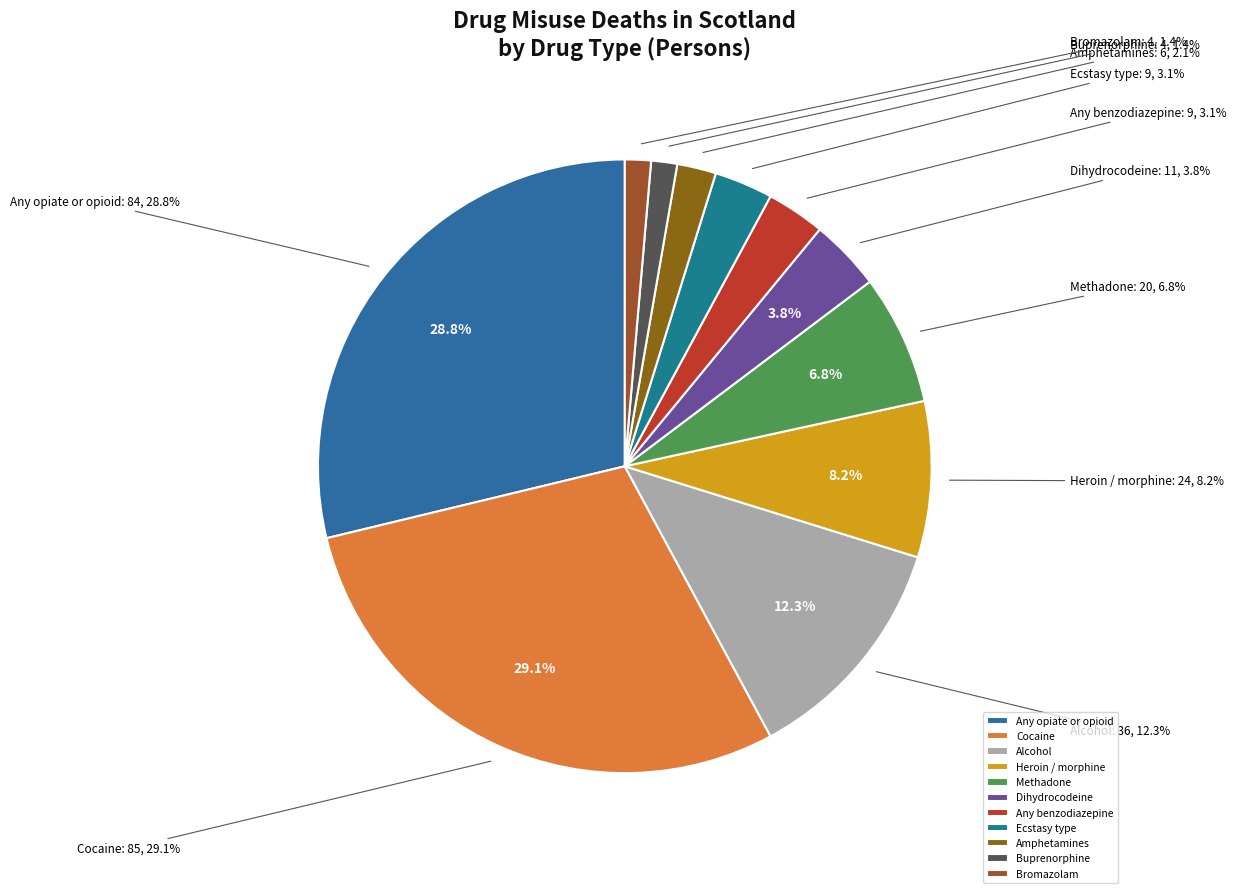

How many segments does this pie chart have?

11